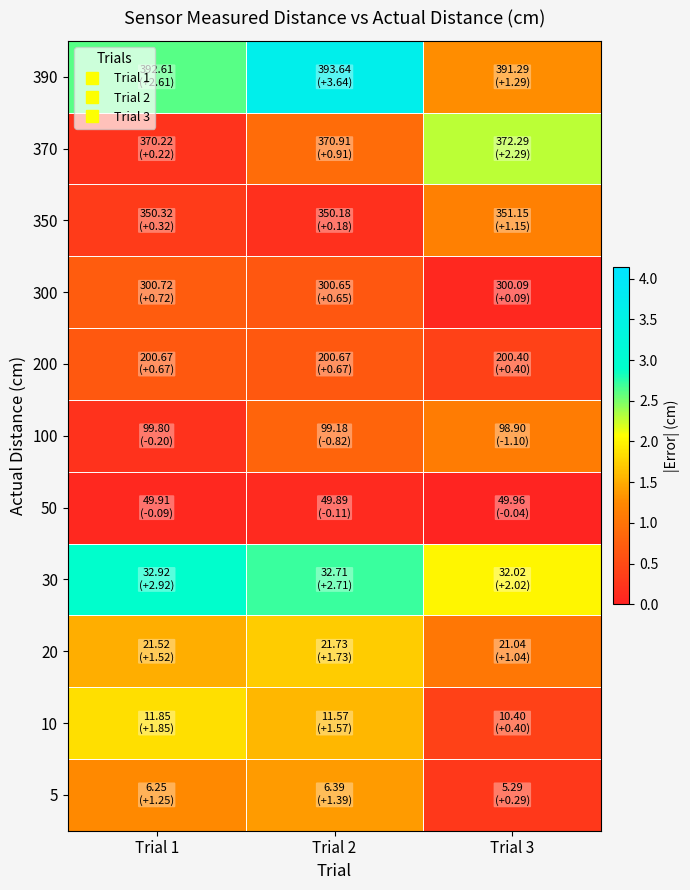

Reading left to right, transcribe all the data shown in this chart.

5: Trial 1=1.2	Trial 2=1.4	Trial 3=0.3
10: Trial 1=1.8	Trial 2=1.6	Trial 3=0.4
20: Trial 1=1.5	Trial 2=1.7	Trial 3=1.0
30: Trial 1=2.9	Trial 2=2.7	Trial 3=2.0
50: Trial 1=0.1	Trial 2=0.1	Trial 3=0.0
100: Trial 1=0.2	Trial 2=0.8	Trial 3=1.1
200: Trial 1=0.7	Trial 2=0.7	Trial 3=0.4
300: Trial 1=0.7	Trial 2=0.6	Trial 3=0.1
350: Trial 1=0.3	Trial 2=0.2	Trial 3=1.1
370: Trial 1=0.2	Trial 2=0.9	Trial 3=2.3
390: Trial 1=2.6	Trial 2=3.6	Trial 3=1.3